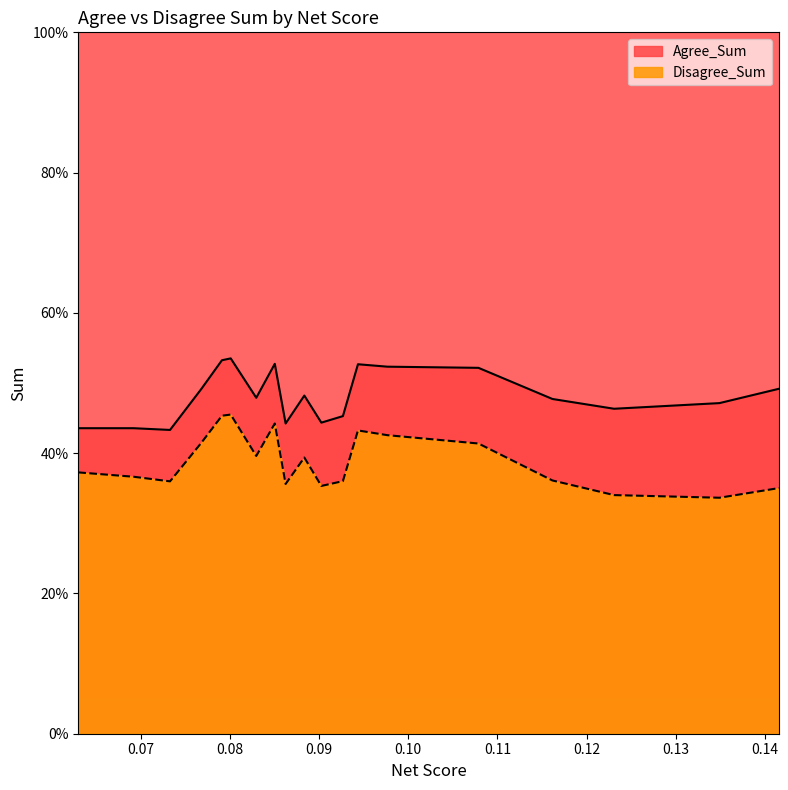

Does the chart display data point markers on the line(s)?

No